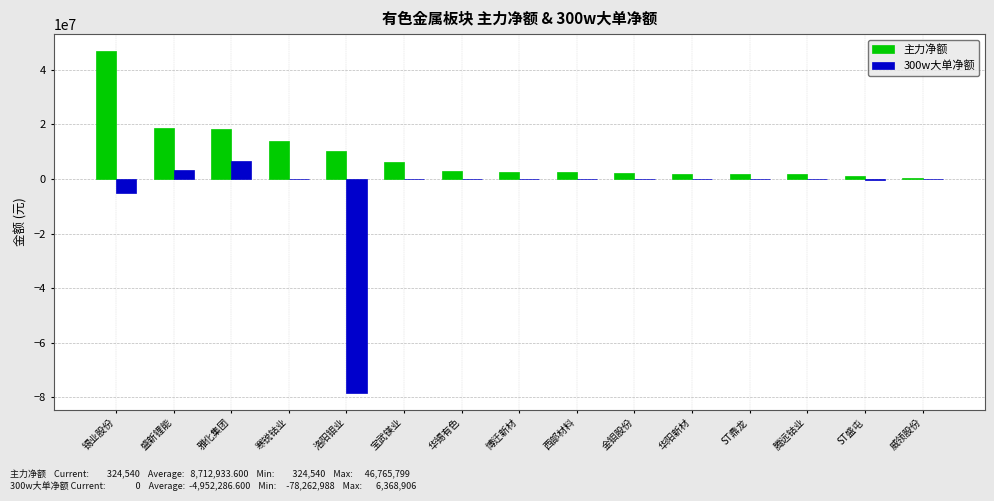

How many distinct data groups are displayed?

2